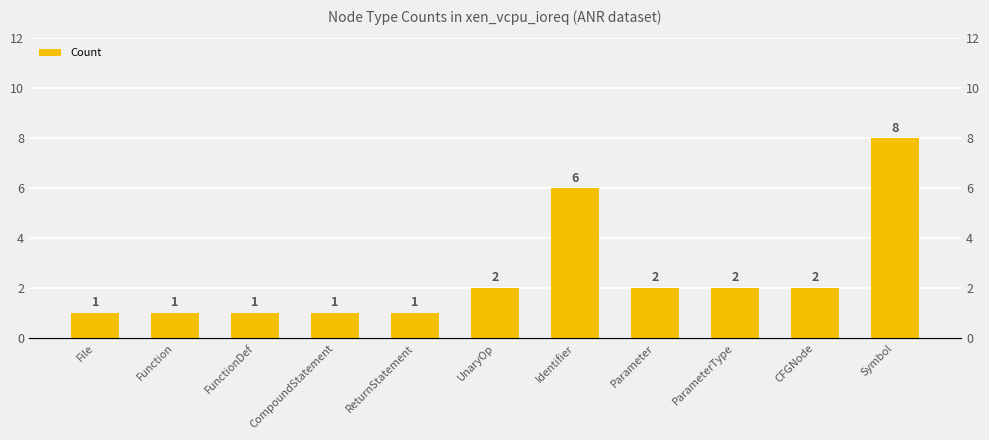

What is the difference between the maximum and minimum values?

7